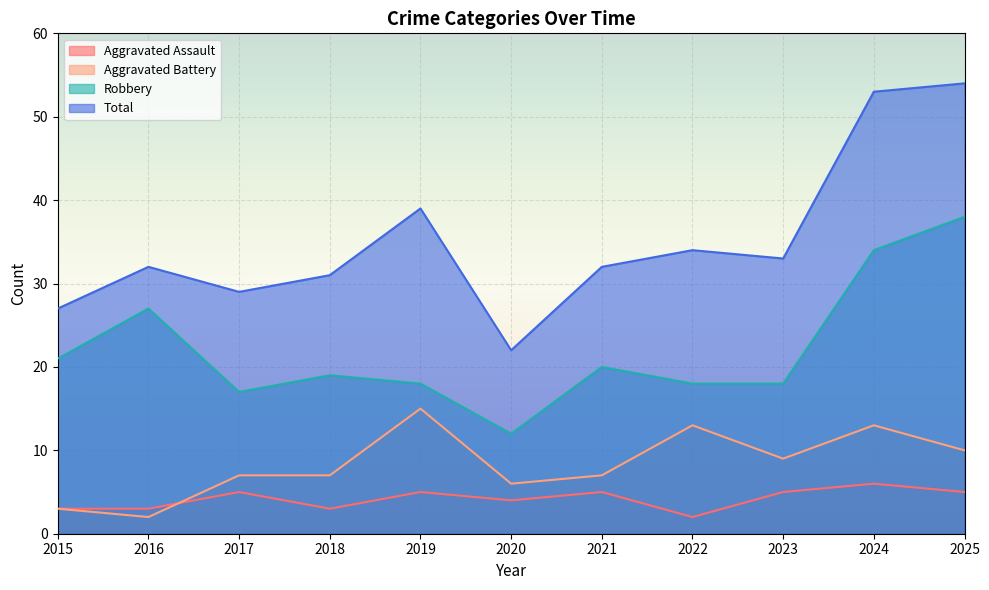

True or false: Aggravated Battery has a value of 7 at 2021.

True